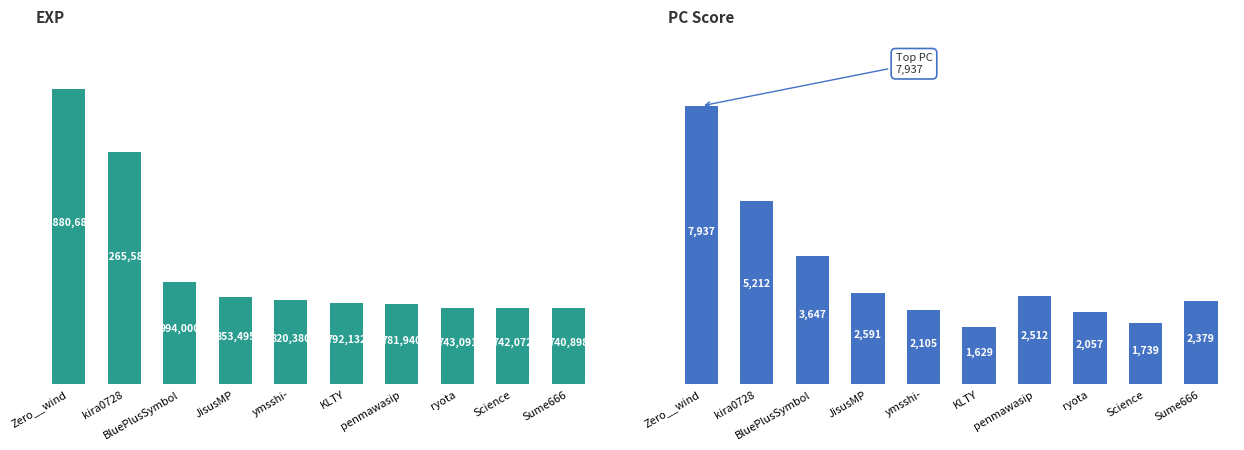

Rank the series by their average value, from highest to lowest.

exp, pc